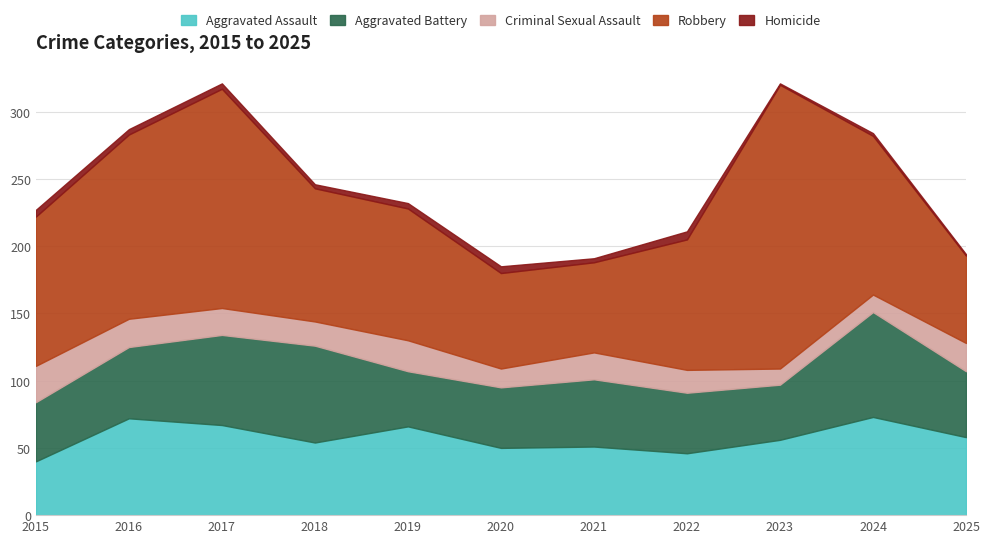

What is the difference between the second highest and second lowest values in the Homicide series?

4